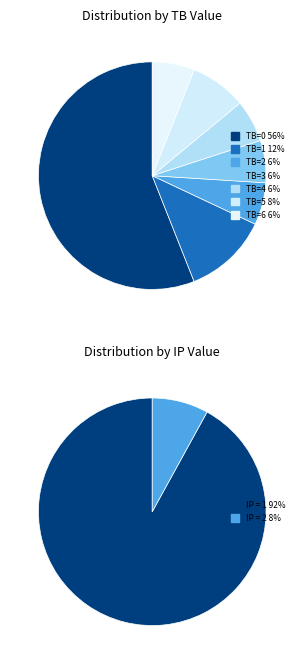

True or false: TB = 3 accounts for 1% of the total.

False